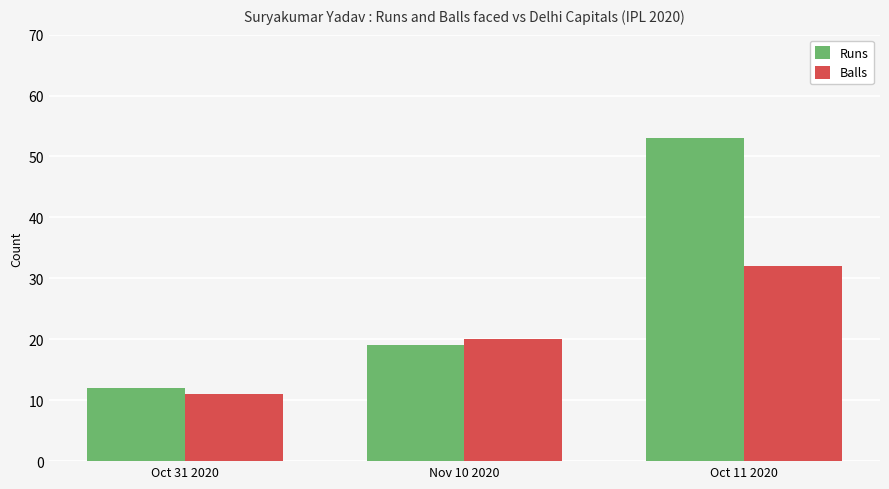

What is the smallest value displayed?

11